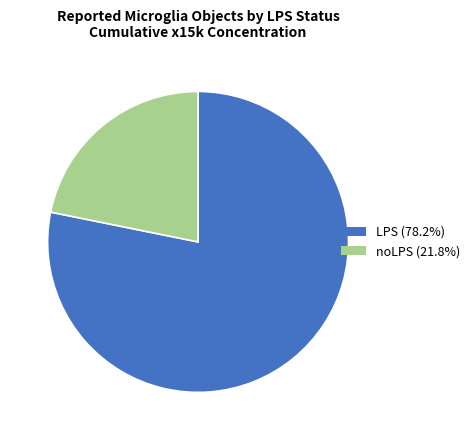

Rank the categories by value from lowest to highest.

noLPS, LPS